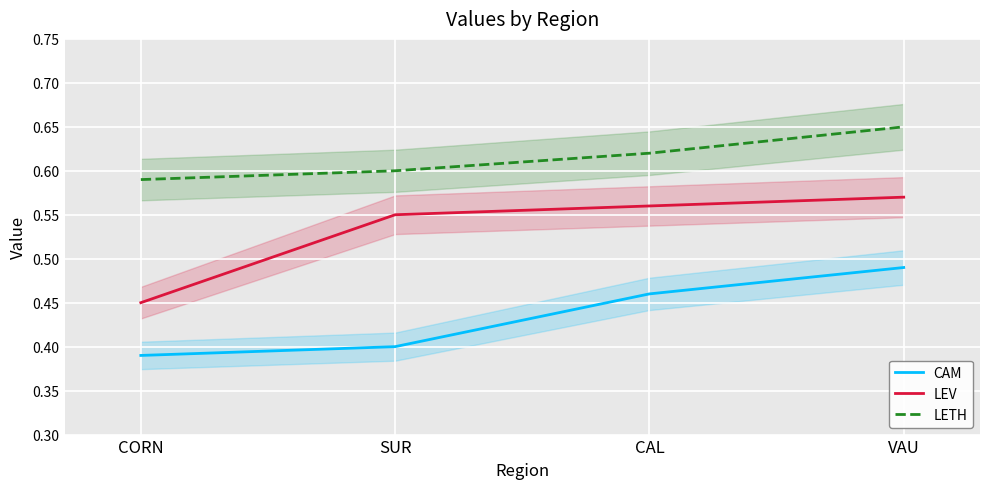

Is it true that LETH equals 0.6 at CAL?

True